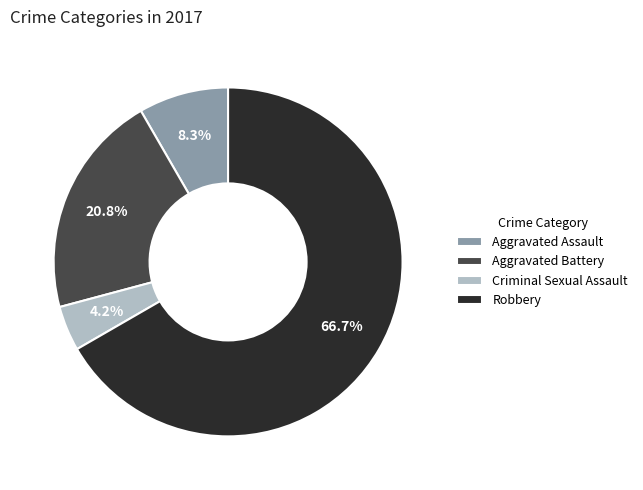

What portion of the pie excludes Aggravated Battery?

79.2%